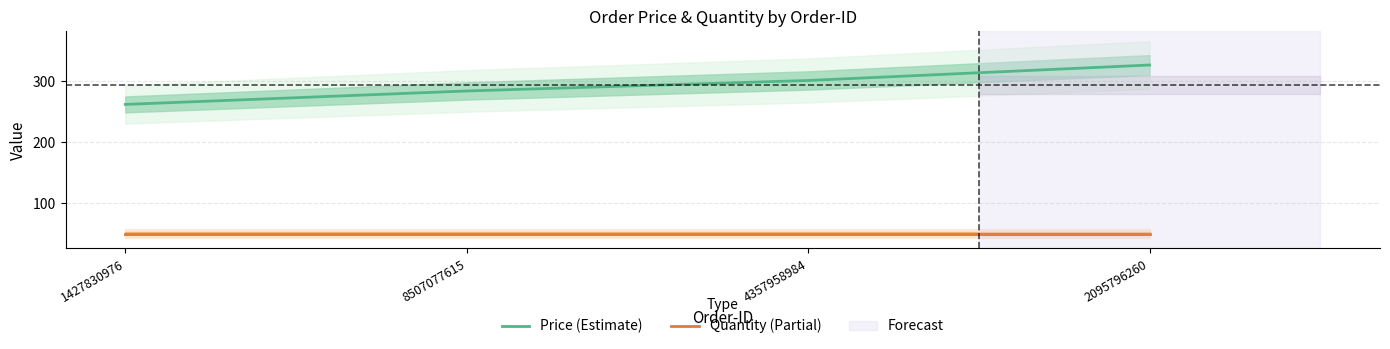

At which label is Price (Estimate) closest to 294?

4357958984